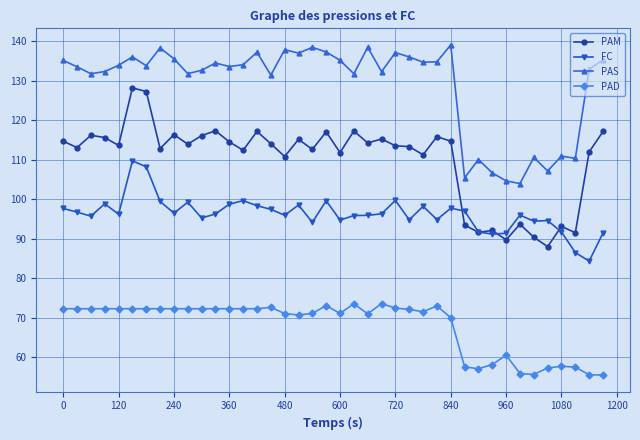

True or false: PAS has more than 2 interior local peaks.

True